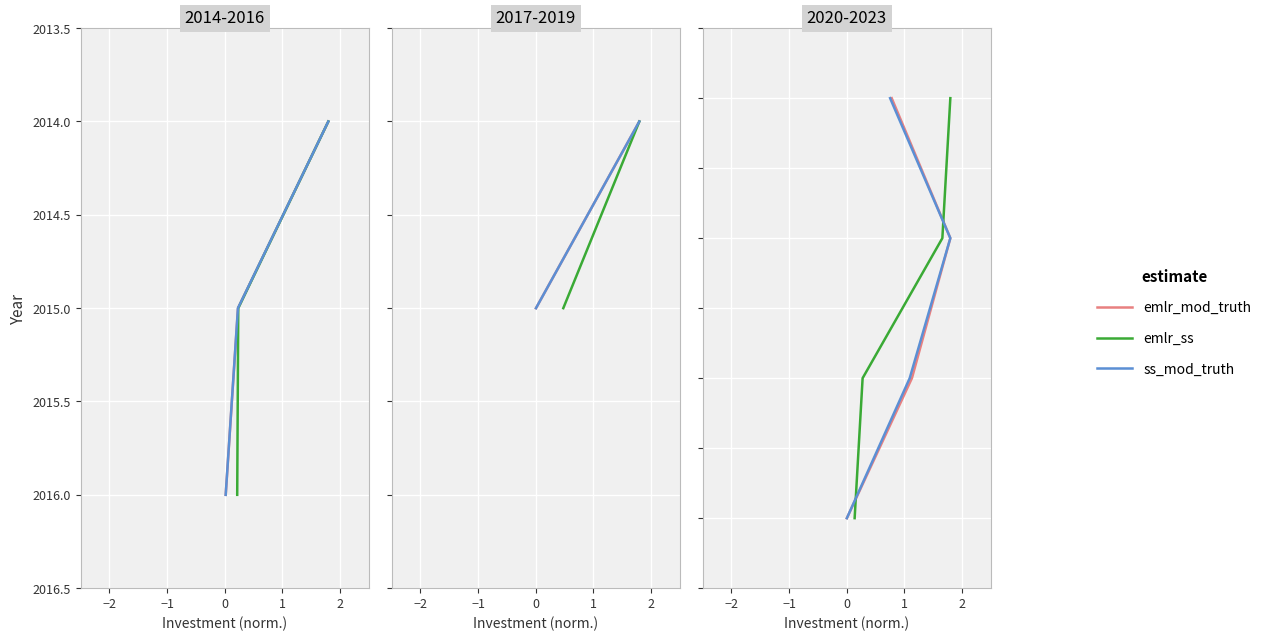

List the series in order of their peak value, highest first.

emlr_mod_truth, emlr_ss, ss_mod_truth